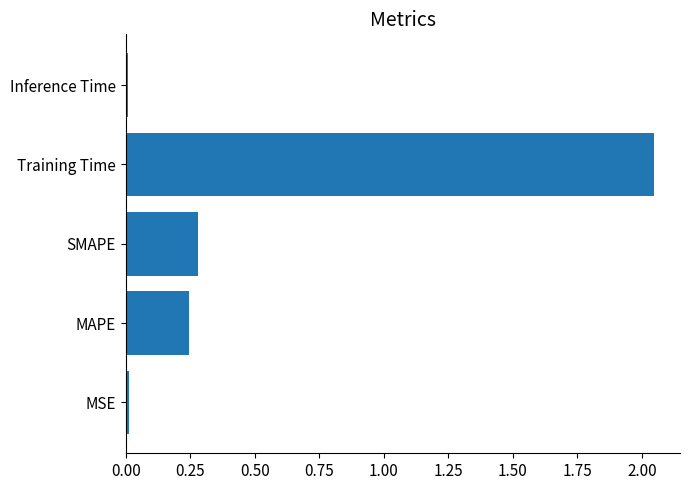

Are the bars horizontal?

Yes